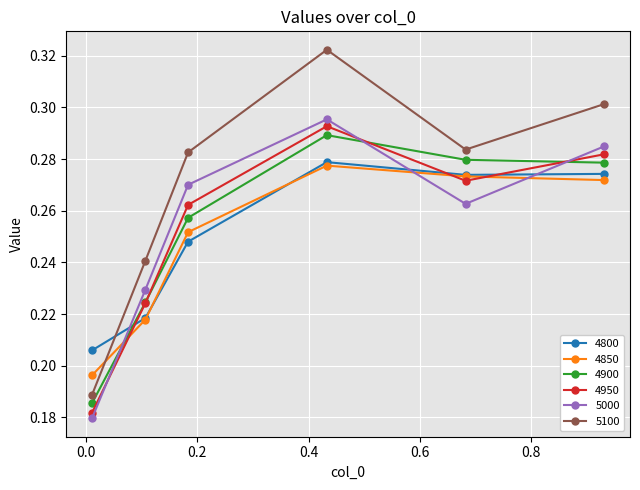

How many interior local peaks does the 4900 series have?

1